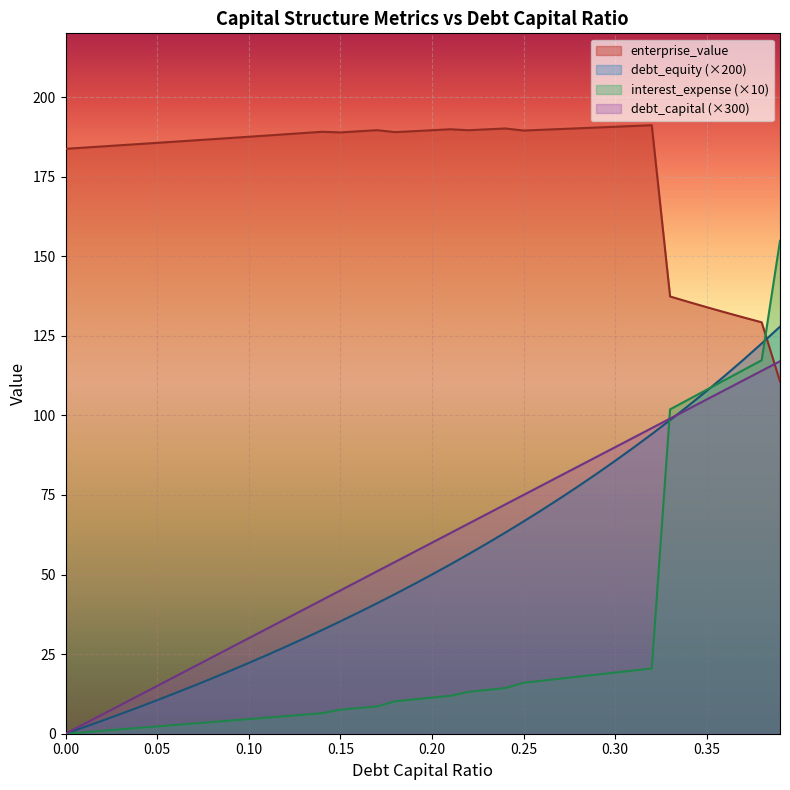

Reading left to right, extract all data points from this chart.

debt_capital: 0=0.0	0.01=3.0	0.02=6.0	0.03=9.0	0.04=12.0	0.05=15.0	0.06=18.0	0.07=21.0	0.08=24.0	0.09=27.0	0.1=30.0	0.11=33.0	0.12=36.0	0.13=39.0	0.14=42.0	0.15=45.0	0.16=48.0	0.17=51.0	0.18=54.0	0.19=57.0	0.2=60.0	0.21=63.0	0.22=66.0	0.23=69.0	0.24=72.0	0.25=75.0	0.26=78.0	0.27=81.0	0.28=84.0	0.29=87.0	0.3=90.0	0.31=93.0	0.32=96.0	0.33=99.0	0.34=102.0	0.35=105.0	0.36=108.0	0.37=111.0	0.38=114.0	0.39=117.0
enterprise_value: 0=183.7	0.01=184.1	0.02=184.5	0.03=184.8	0.04=185.2	0.05=185.6	0.06=186.0	0.07=186.4	0.08=186.7	0.09=187.1	0.1=187.5	0.11=187.9	0.12=188.3	0.13=188.7	0.14=189.1	0.15=188.9	0.16=189.2	0.17=189.6	0.18=189.0	0.19=189.3	0.2=189.6	0.21=189.9	0.22=189.6	0.23=189.8	0.24=190.1	0.25=189.5	0.26=189.7	0.27=189.9	0.28=190.2	0.29=190.4	0.3=190.7	0.31=190.9	0.32=191.1	0.33=137.3	0.34=135.6	0.35=134.0	0.36=132.4	0.37=130.8	0.38=129.2	0.39=110.6
debt_equity: 0=0.0	0.01=2.0	0.02=4.1	0.03=6.2	0.04=8.3	0.05=10.5	0.06=12.8	0.07=15.1	0.08=17.4	0.09=19.8	0.1=22.2	0.11=24.7	0.12=27.3	0.13=29.9	0.14=32.6	0.15=35.3	0.16=38.1	0.17=41.0	0.18=43.9	0.19=46.9	0.2=50.0	0.21=53.2	0.22=56.4	0.23=59.7	0.24=63.2	0.25=66.7	0.26=70.3	0.27=74.0	0.28=77.8	0.29=81.7	0.3=85.7	0.31=89.9	0.32=94.1	0.33=98.5	0.34=103.0	0.35=107.7	0.36=112.5	0.37=117.5	0.38=122.6	0.39=127.9
interest_expense: 0=0.0	0.01=0.5	0.02=0.9	0.03=1.4	0.04=1.8	0.05=2.3	0.06=2.8	0.07=3.2	0.08=3.7	0.09=4.1	0.1=4.6	0.11=5.0	0.12=5.5	0.13=6.0	0.14=6.4	0.15=7.6	0.16=8.1	0.17=8.6	0.18=10.2	0.19=10.8	0.2=11.3	0.21=11.9	0.22=13.1	0.23=13.7	0.24=14.3	0.25=16.0	0.26=16.6	0.27=17.3	0.28=17.9	0.29=18.6	0.3=19.2	0.31=19.8	0.32=20.5	0.33=101.9	0.34=105.0	0.35=108.1	0.36=111.1	0.37=114.2	0.38=117.3	0.39=154.9